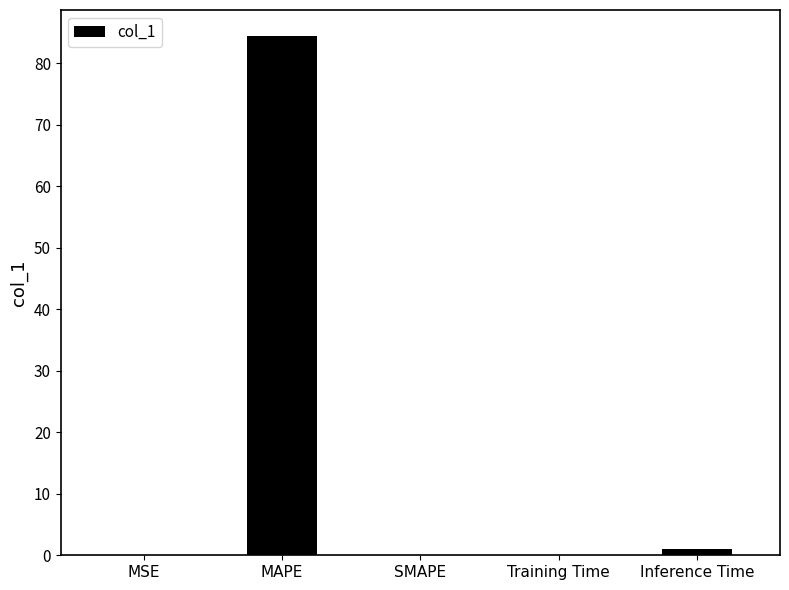

What is the change in value from SMAPE to Training Time?

+0.1